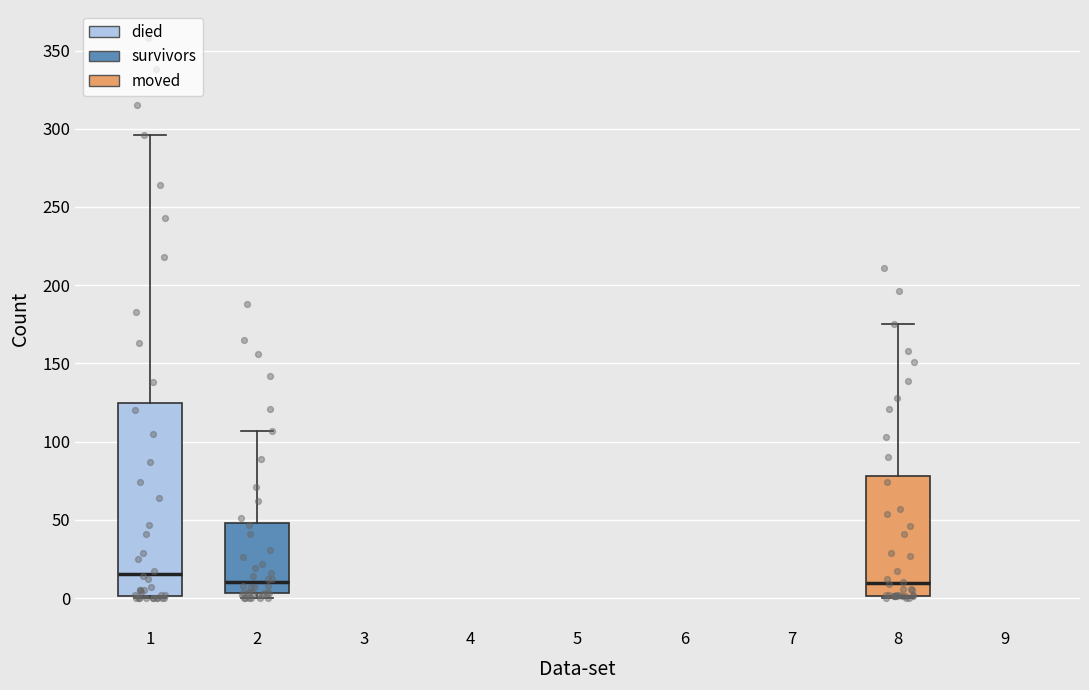

Reading left to right, read every box against the y-axis: the position of its median line, the range the box covers, and the ends of its whiskers. The values are not printed on the chart, so give them approximately, as read against the axis.

1: median 15, box 0 to 125, whiskers 0 to 295
2: median 10, box 5 to 50, whiskers 0 to 105
8: median 10, box 0 to 80, whiskers 0 to 175